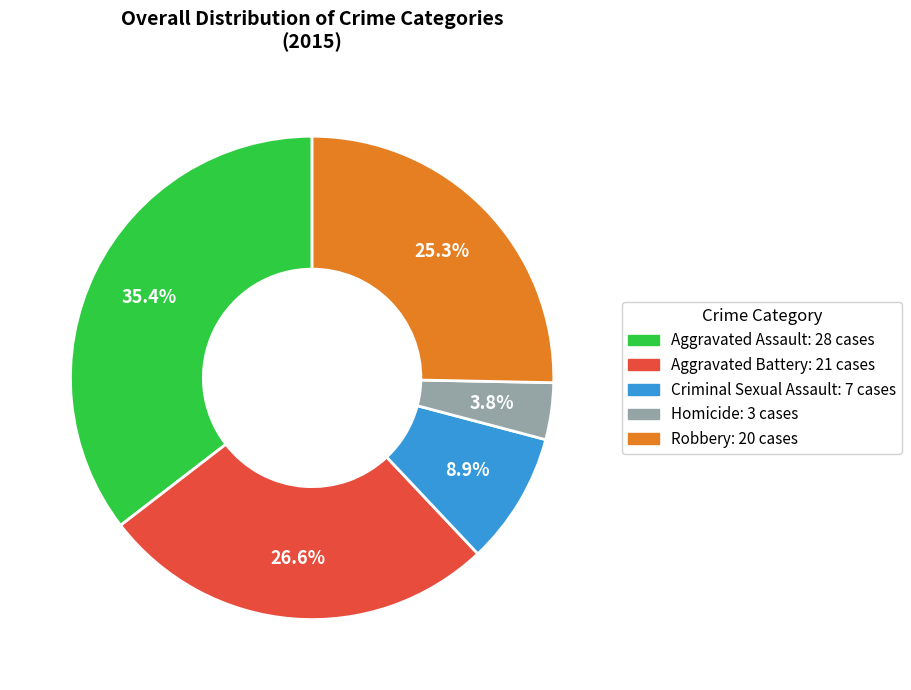

Count the number of slices in the pie.

5